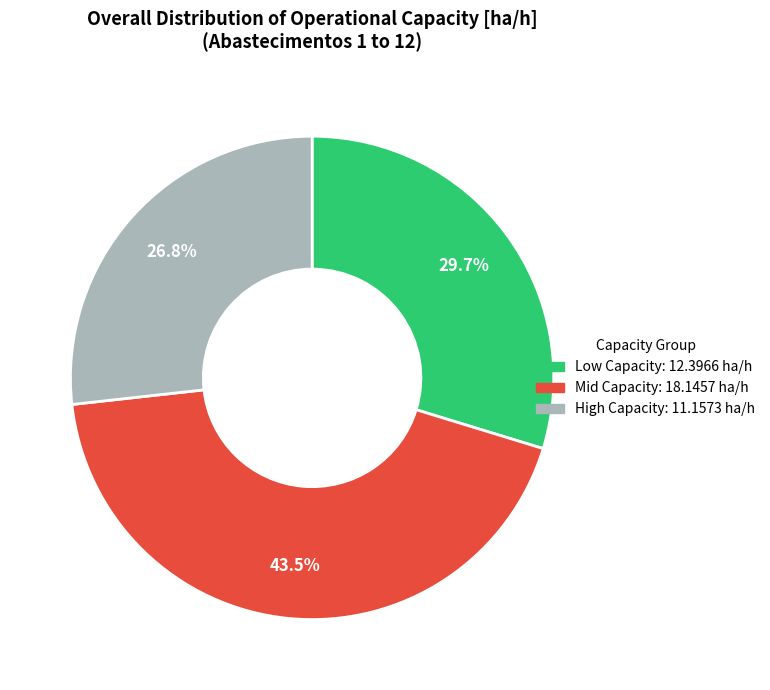

Is there a majority slice in this chart?

No